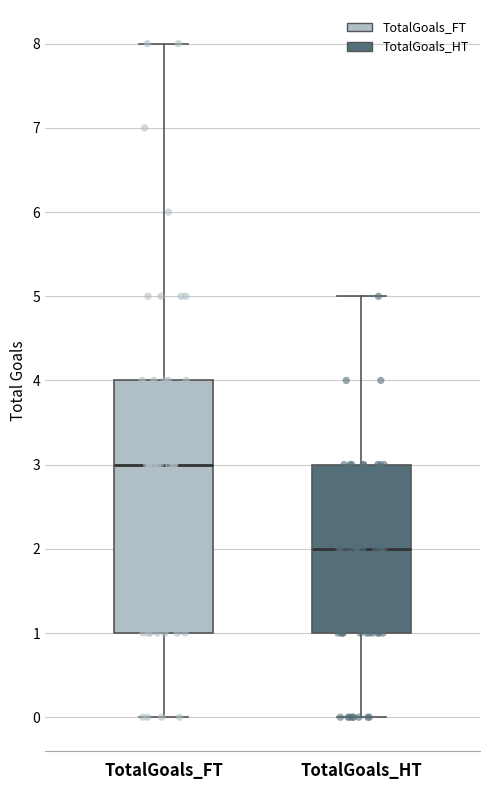

Where does the upper whisker of the box for TotalGoals_HT end on the y-axis? The values are not printed on the chart, so give them approximately, as read against the axis.

5